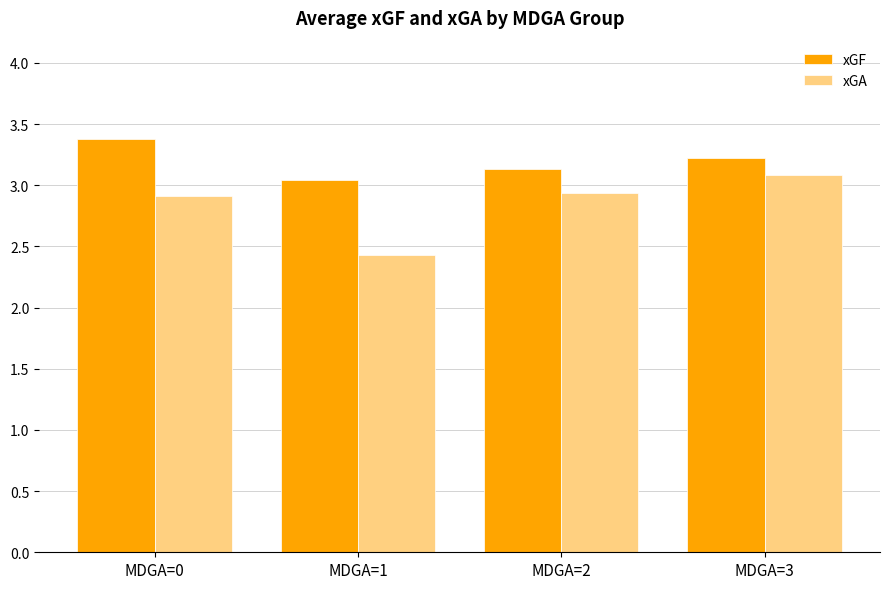

What is the sum of all xGA values?

11.4